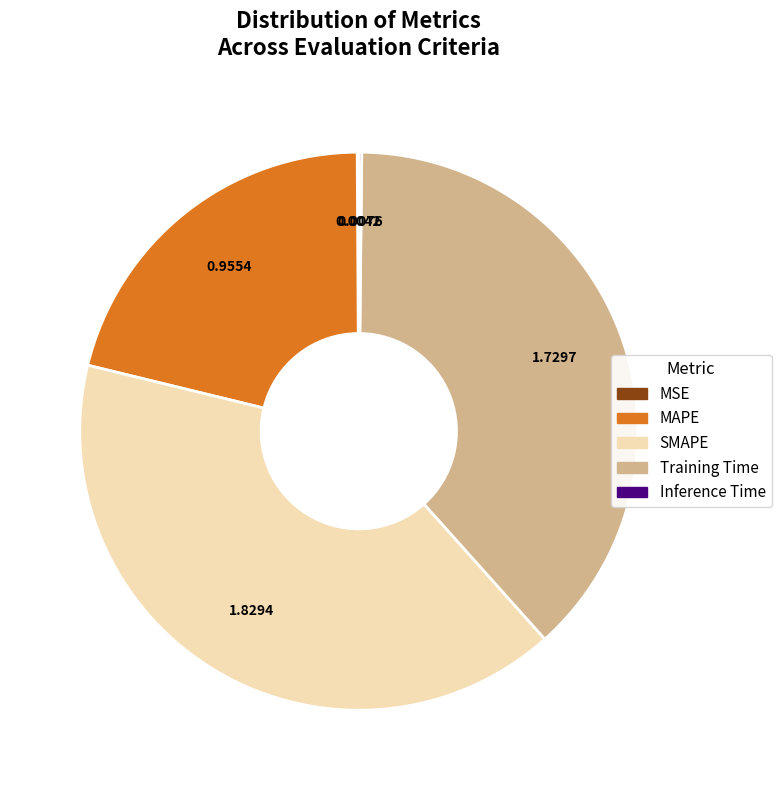

Which category has the biggest portion of the pie?

SMAPE